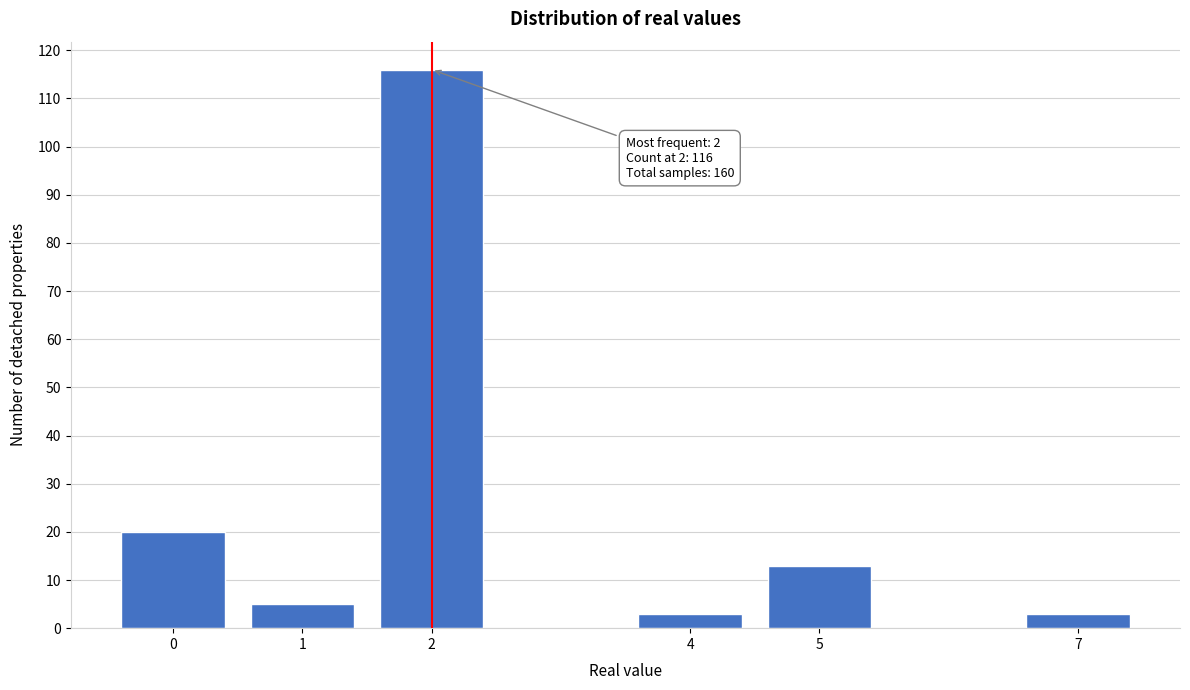

Reading right to left, what are all the values shown in this chart?

7=3	5=13	4=3	2=116	1=5	0=20